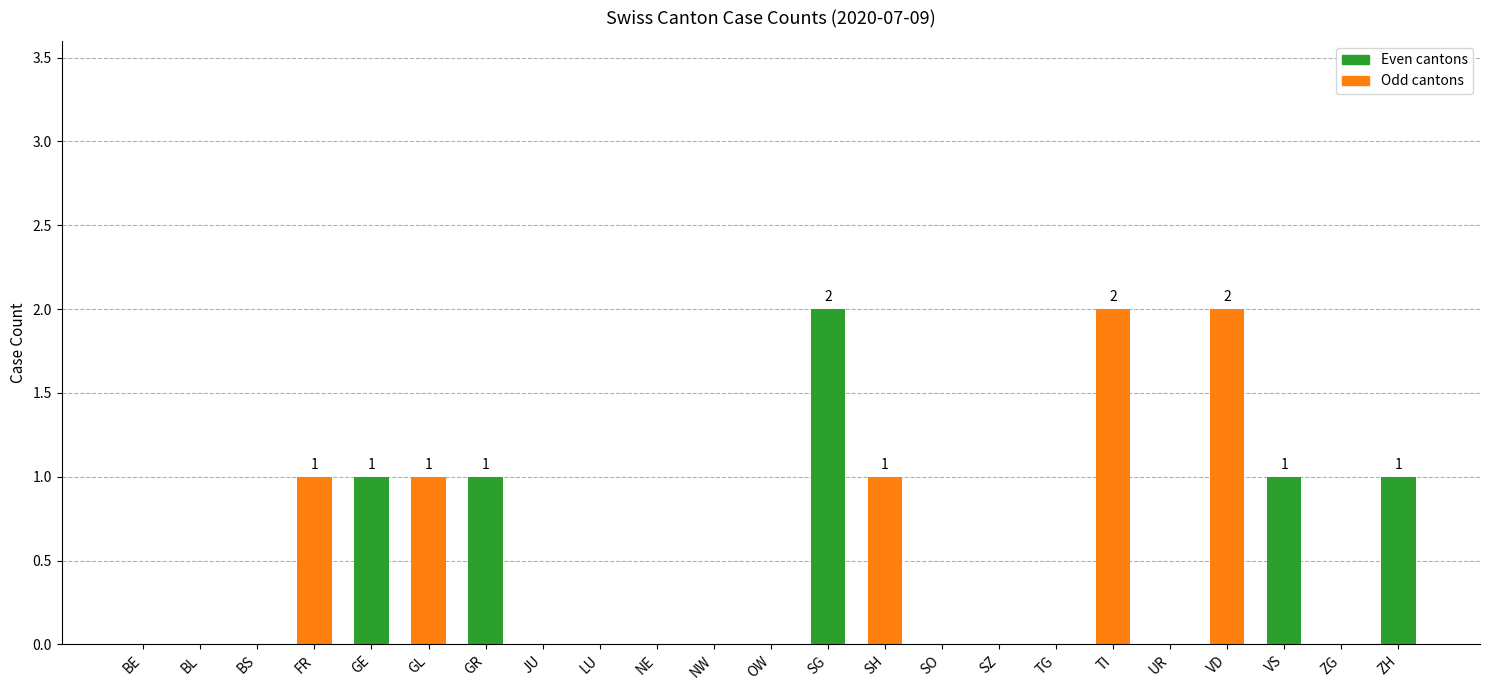

The value at LU is 1. True or false?

False